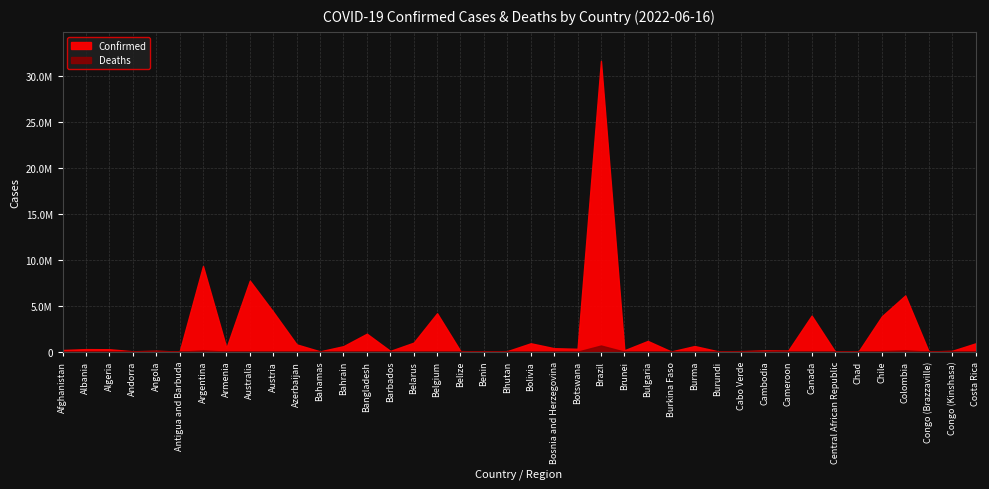

At which category does the data reach its first local valley?

Andorra